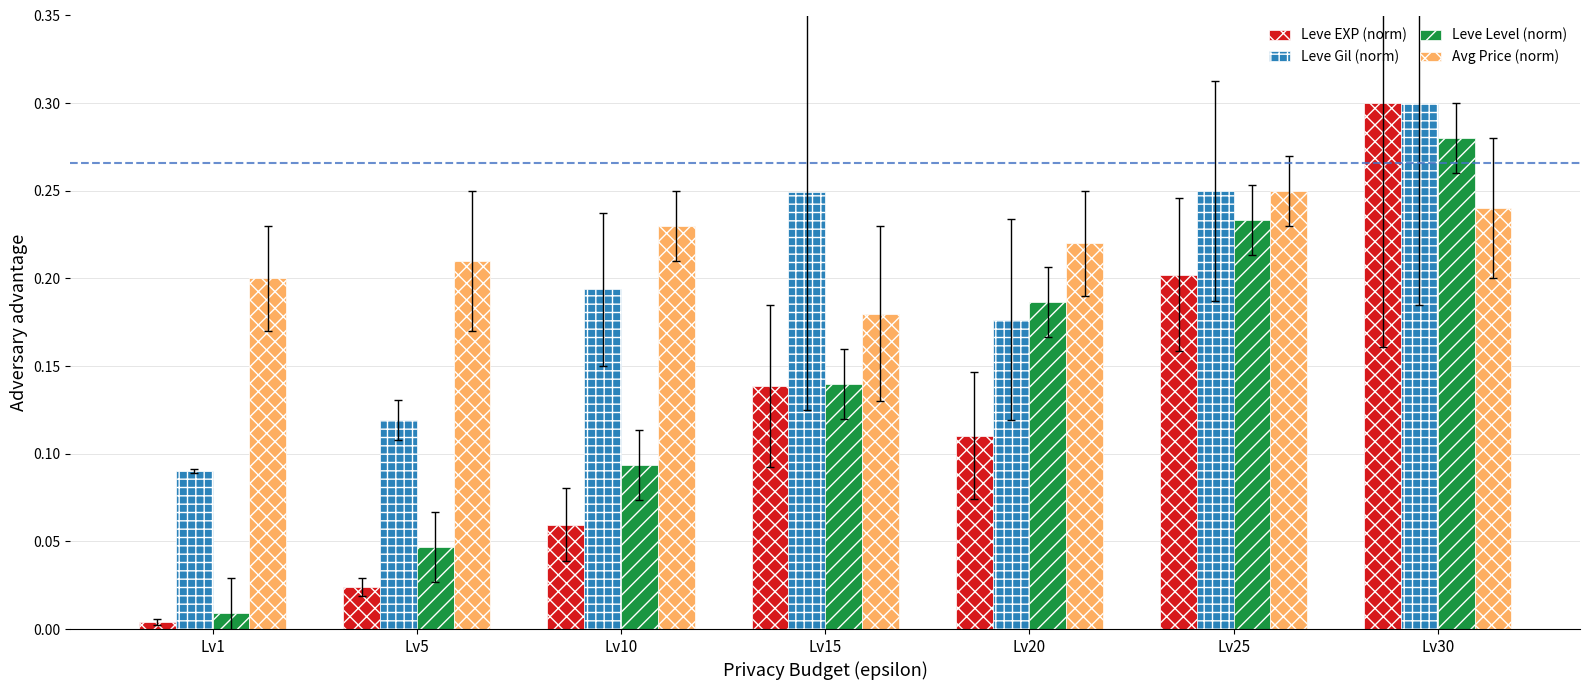

The Leve EXP (norm) series shows 0.1 at Lv25. True or false?

False